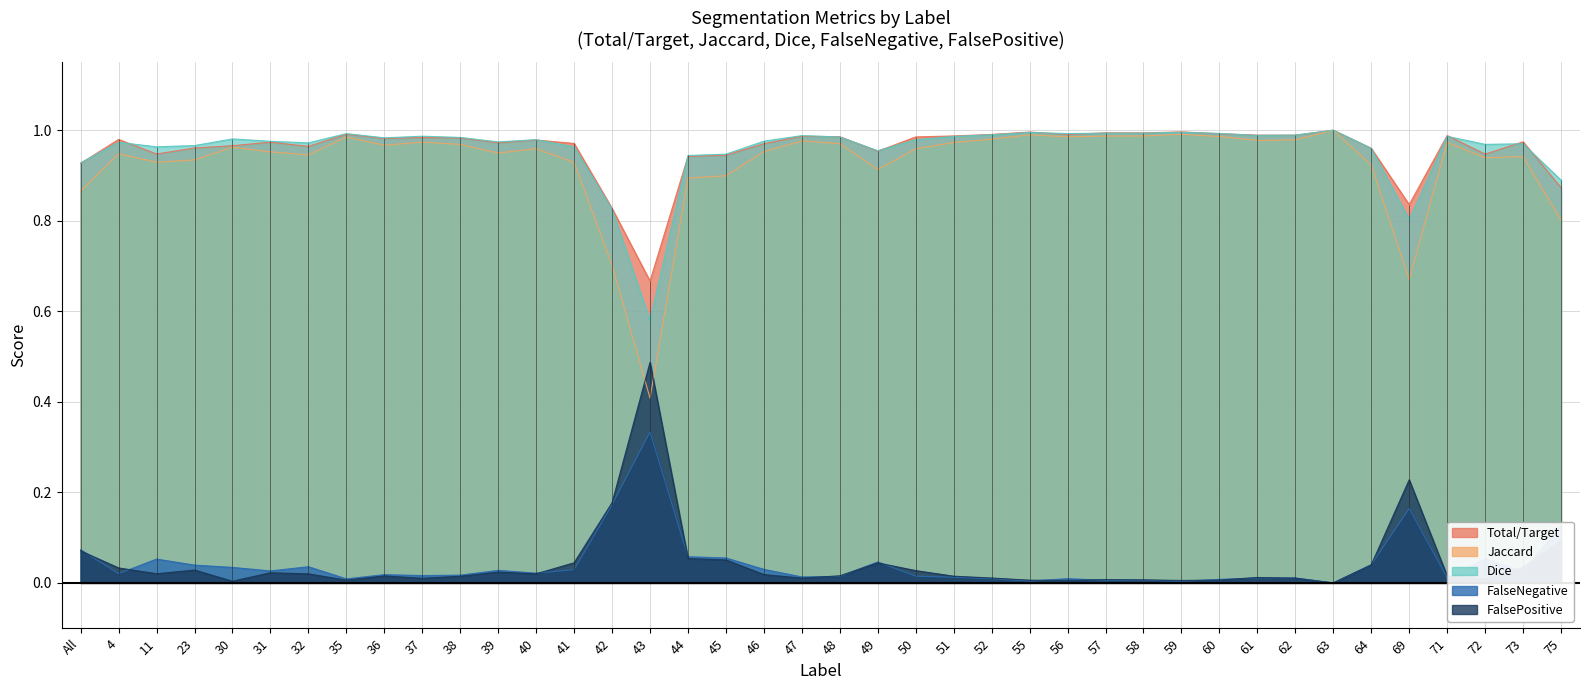

What is the total value across all series at 38?

3.0